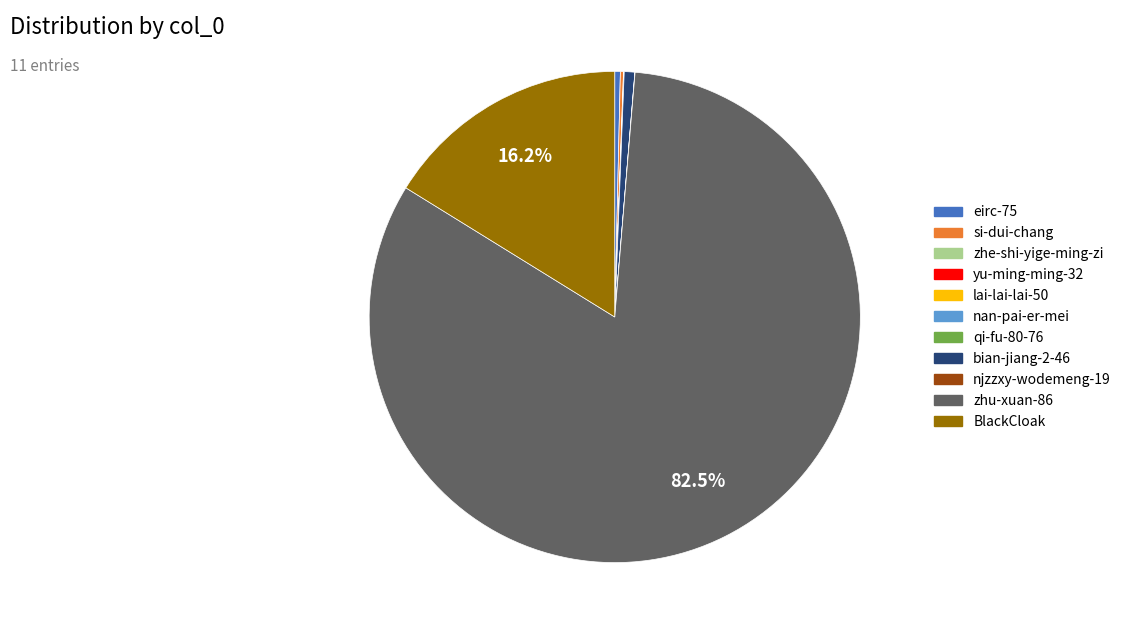

Which slice is the largest?

zhu-xuan-86